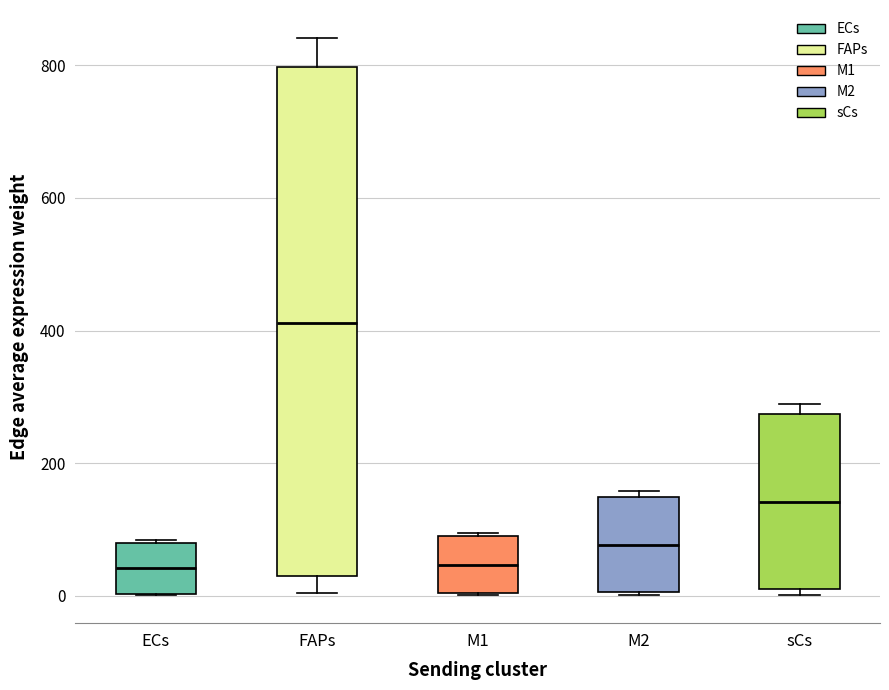

Which box is the tallest, from its lower edge to its upper edge?

FAPs